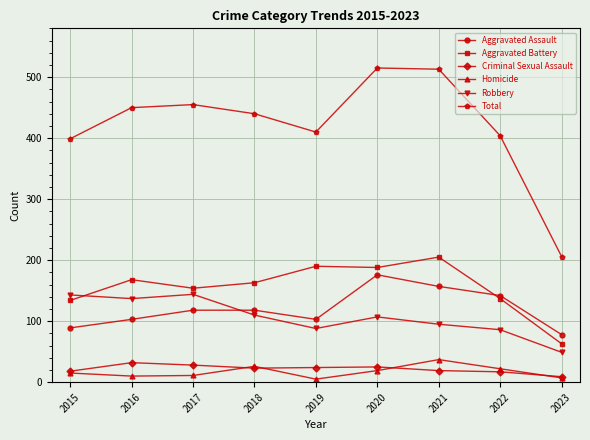

Count the number of categories in the chart.

9